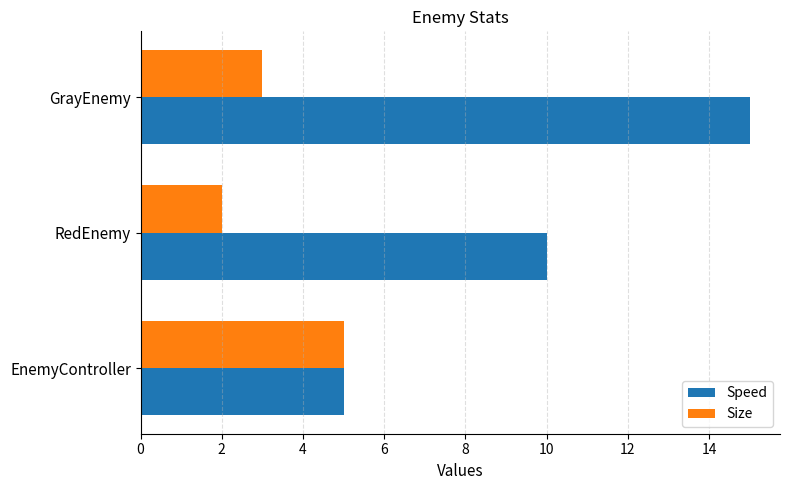

Rank the categories by Speed value from lowest to highest.

EnemyController, RedEnemy, GrayEnemy